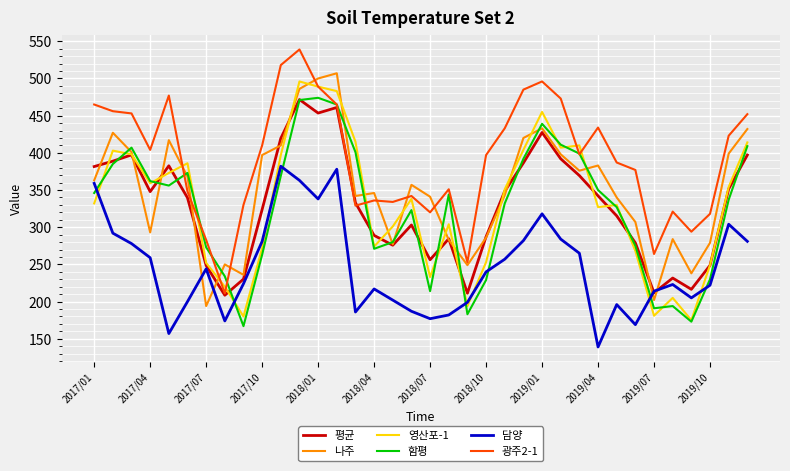

Which series has the largest total across all categories?

광주2-1